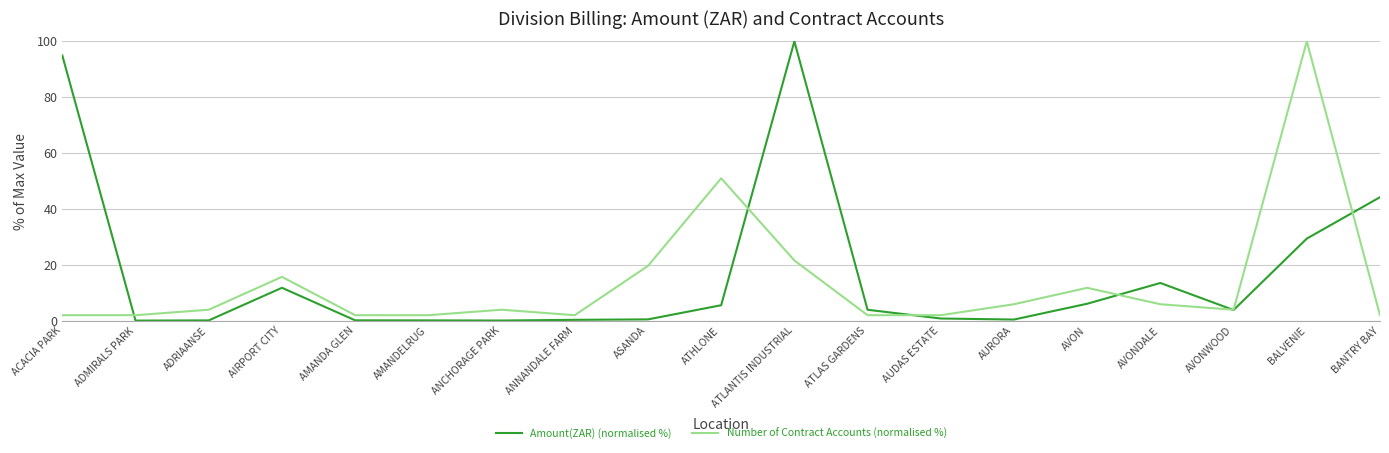

Is the value of Amount(ZAR) (normalised %) at ANCHORAGE PARK greater than the value of Number of Contract Accounts (normalised %) at ATHLONE?

No